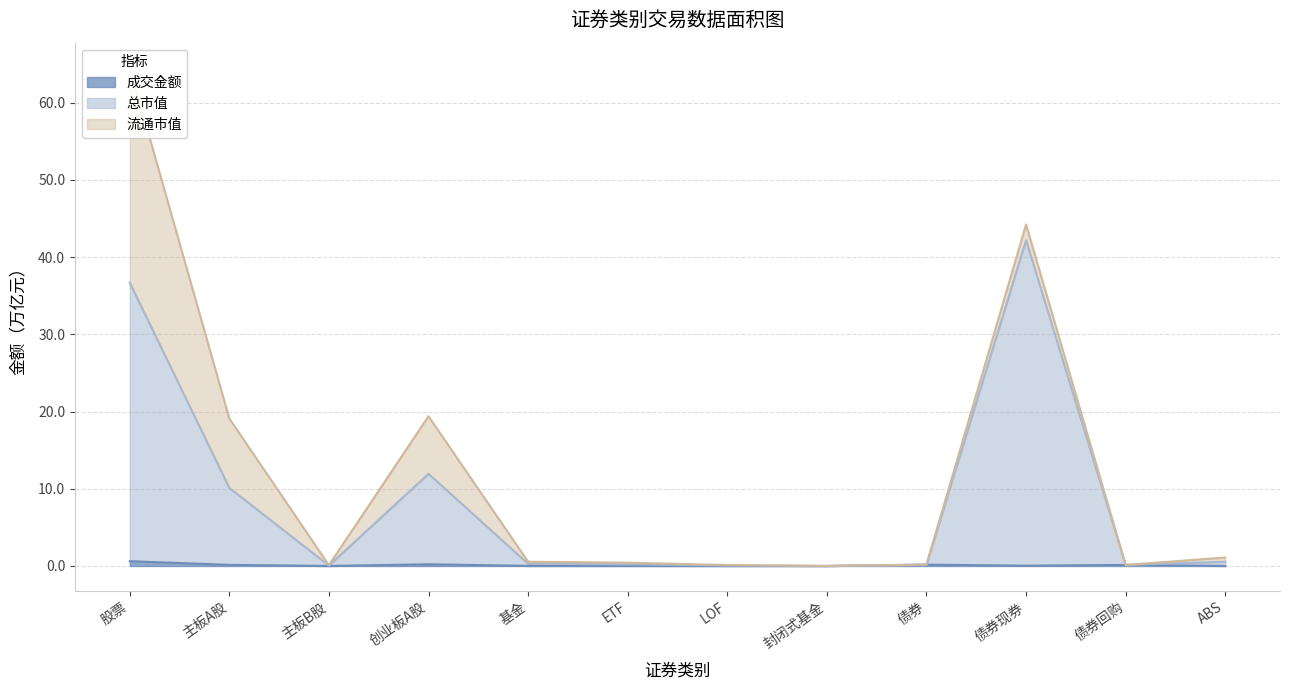

In 成交金额, how many points are lower than both neighbors (excluding endpoints)?

3